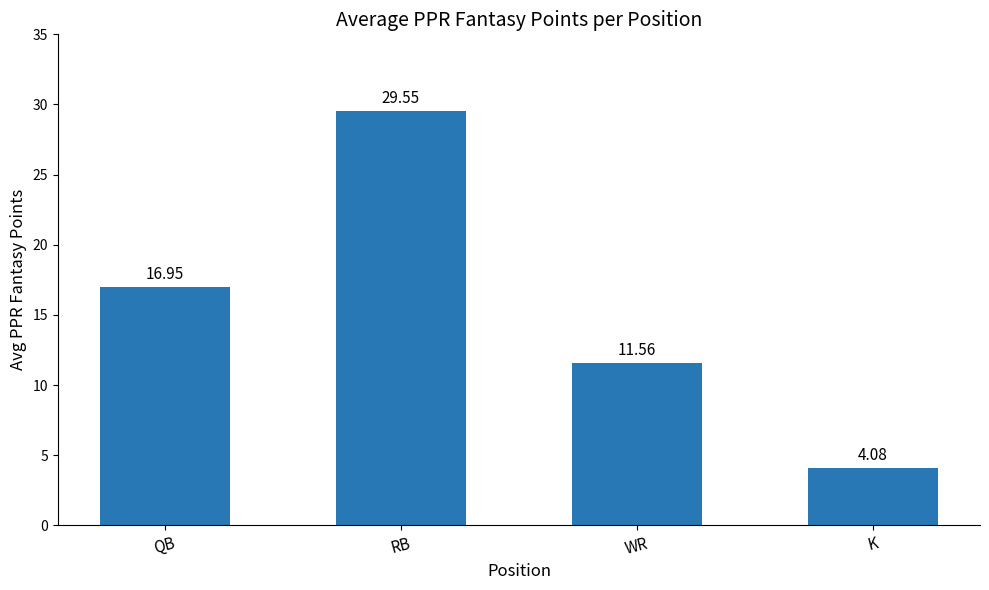

What position from the left is QB?

1